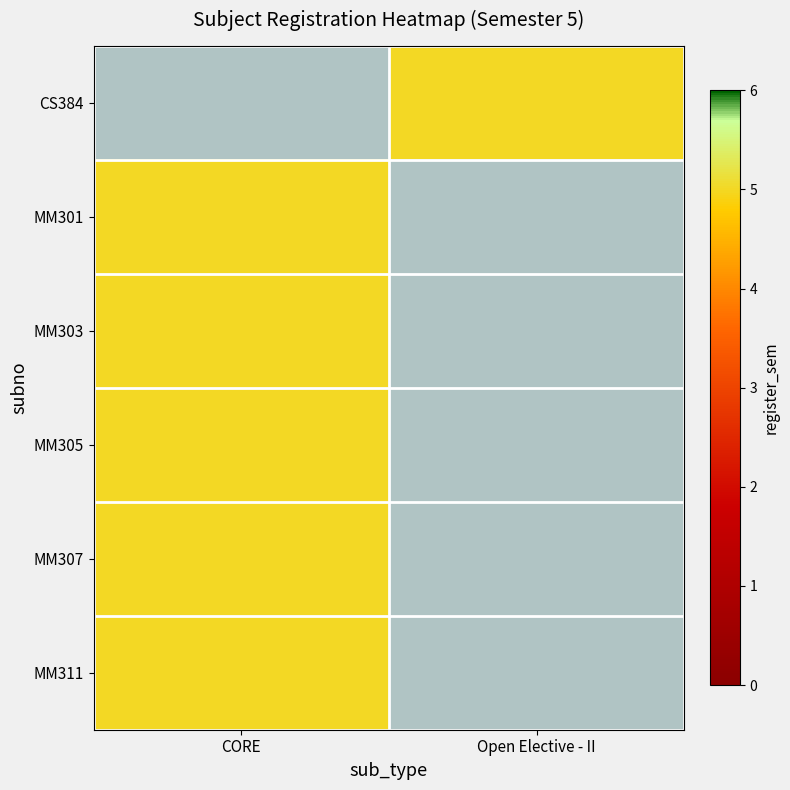

The MM311 series shows 5.0 at CORE. True or false?

True